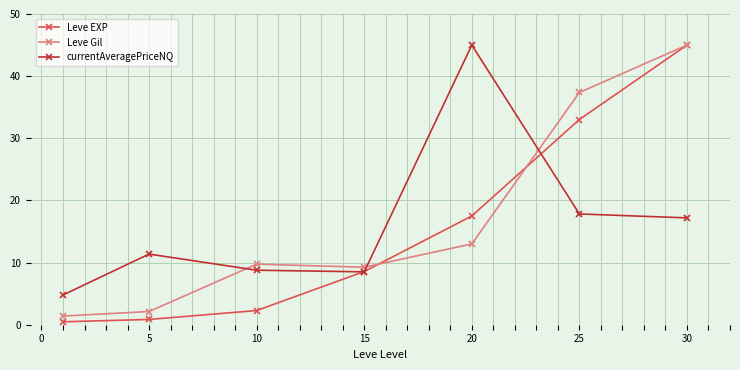

At how many categories does at least one series exceed 16?

3